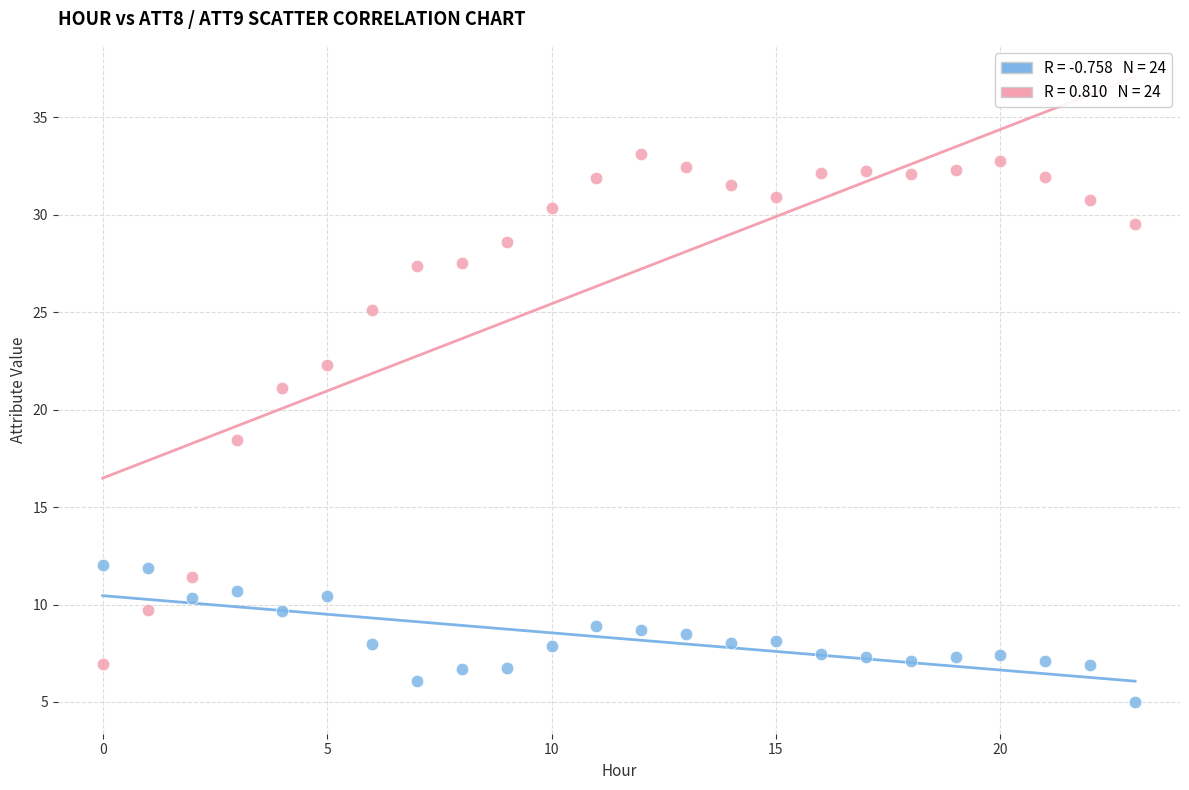

Across all series, what Y value is closest to 19?

18.4